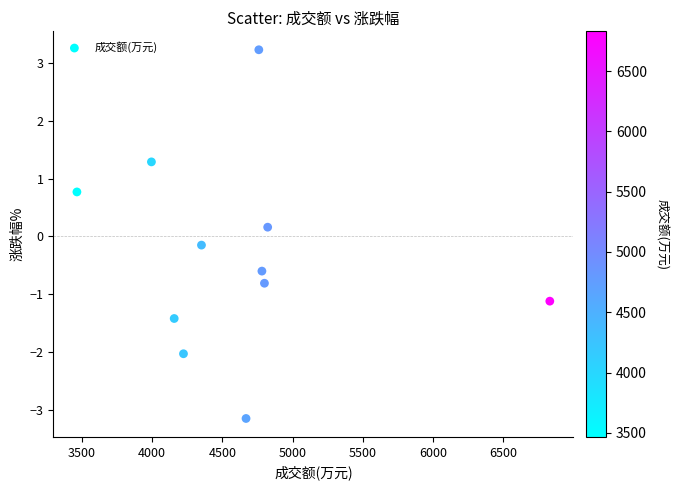

What is the range of X values (max minus min)?

3364.0